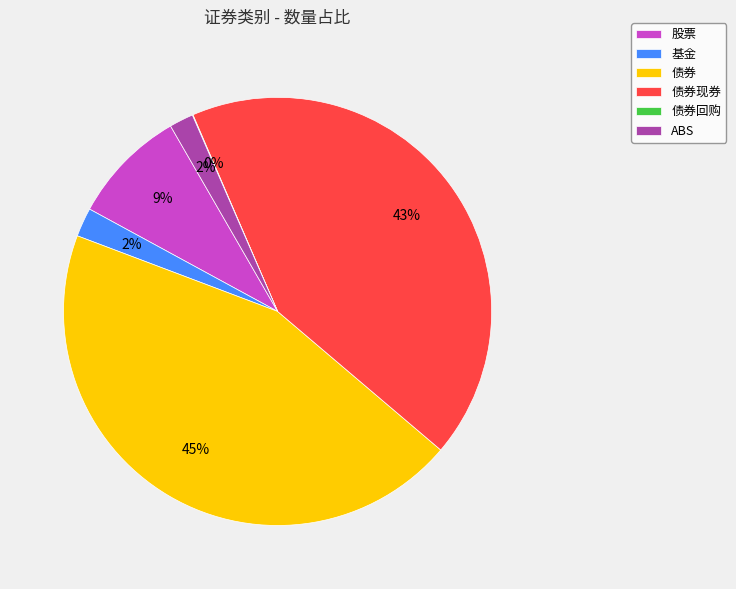

Which category has the biggest portion of the pie?

债券